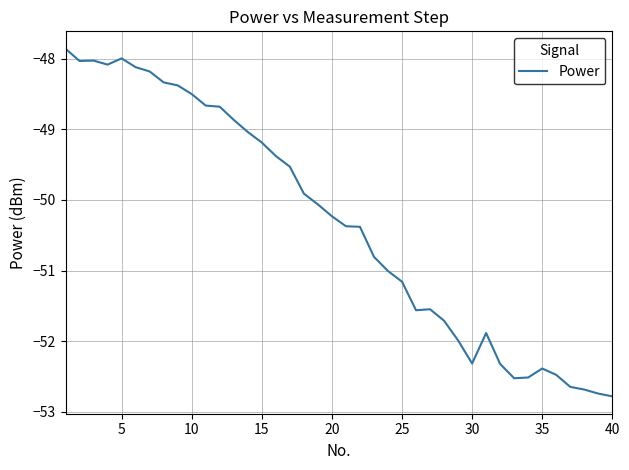

What is the smallest value displayed?

-52.8